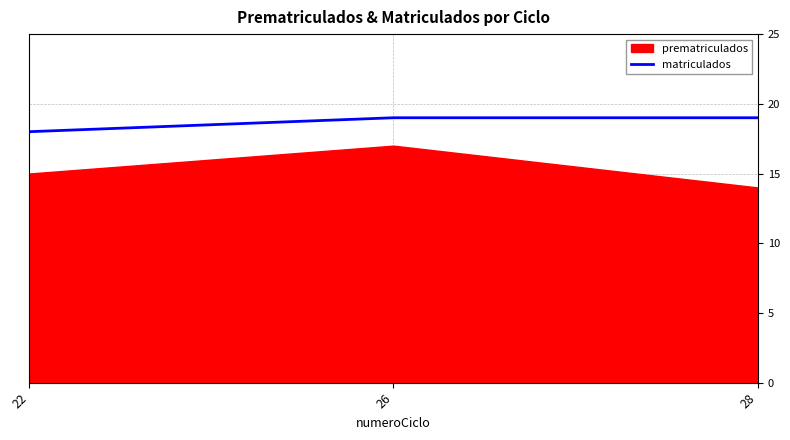

Which category has the lowest value in the matriculados series?

22